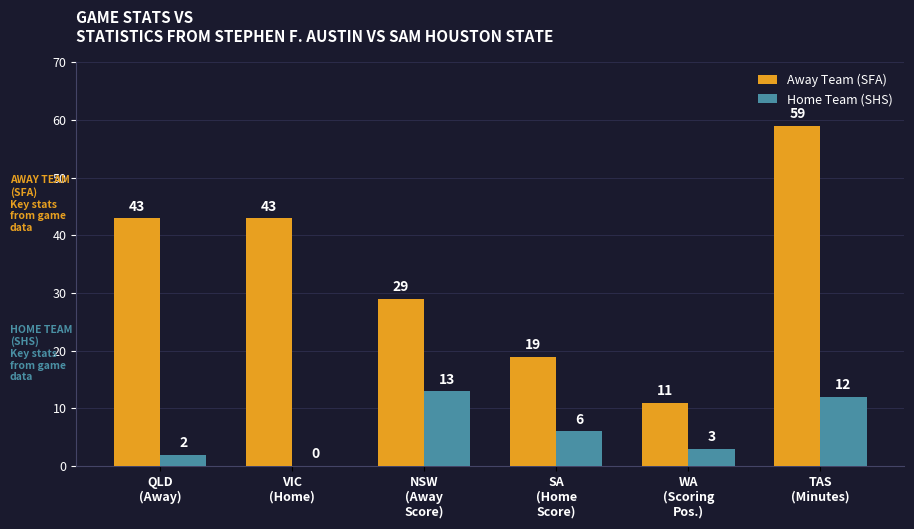

Is it true that Away Team (SFA) equals 67 at QLD
(Away)?

False